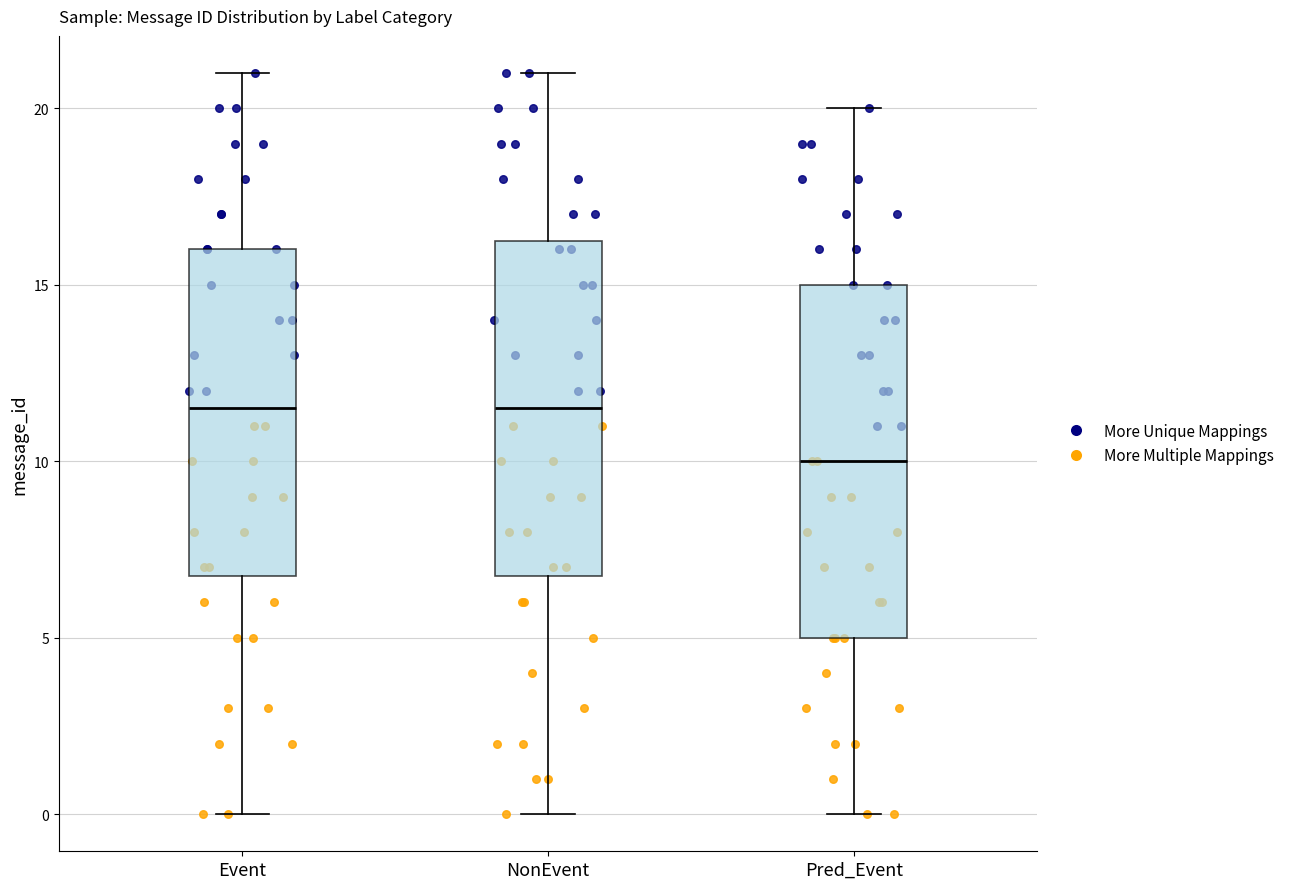

Reading left to right, transcribe this box plot: for each box, give where its median line is, the range the box spans, and where its two whiskers end, as read against the y-axis. The values are not printed on the chart, so give them approximately, as read against the axis.

Event: median 11.5, box 7.0 to 16.0, whiskers 0.0 to 21.0
NonEvent: median 11.5, box 7.0 to 16.5, whiskers 0.0 to 21.0
Pred_Event: median 10.0, box 5.0 to 15.0, whiskers 0.0 to 20.0